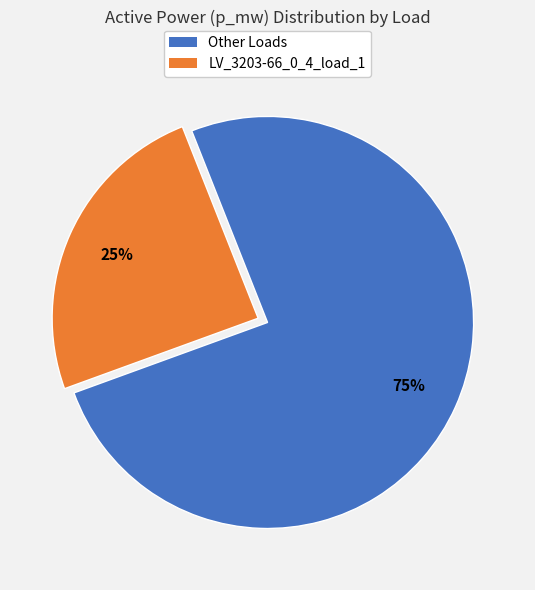

How many segments does this pie chart have?

2